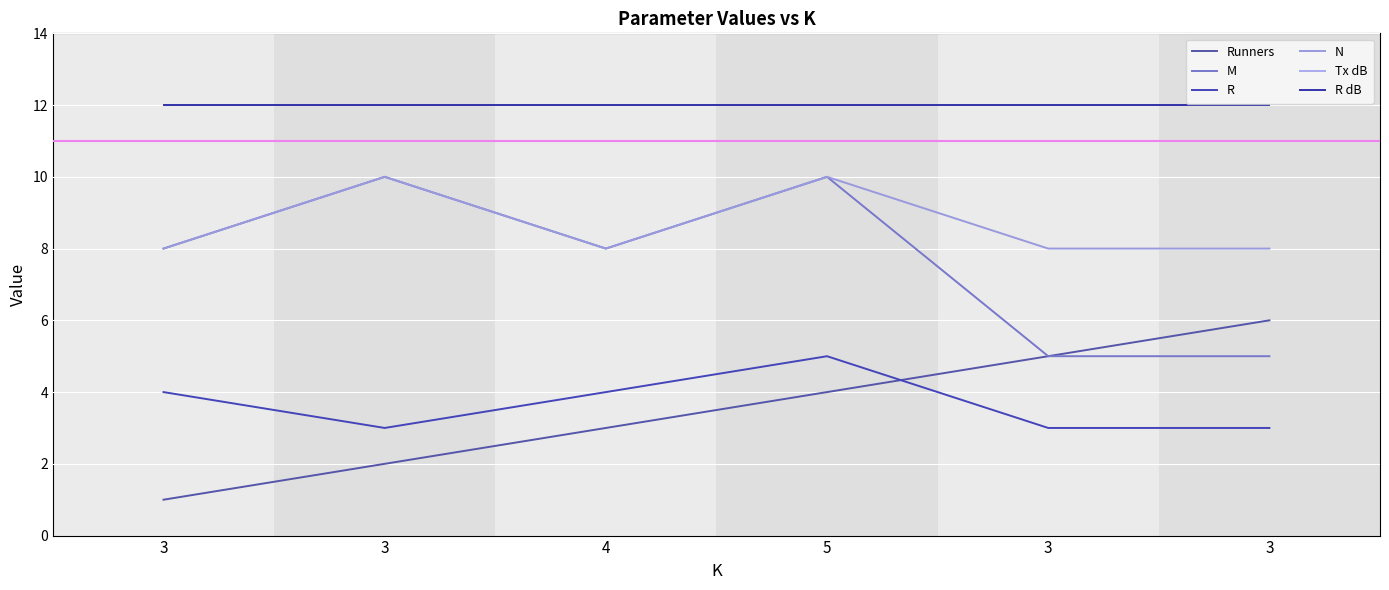

How many lines are shown in the chart?

6